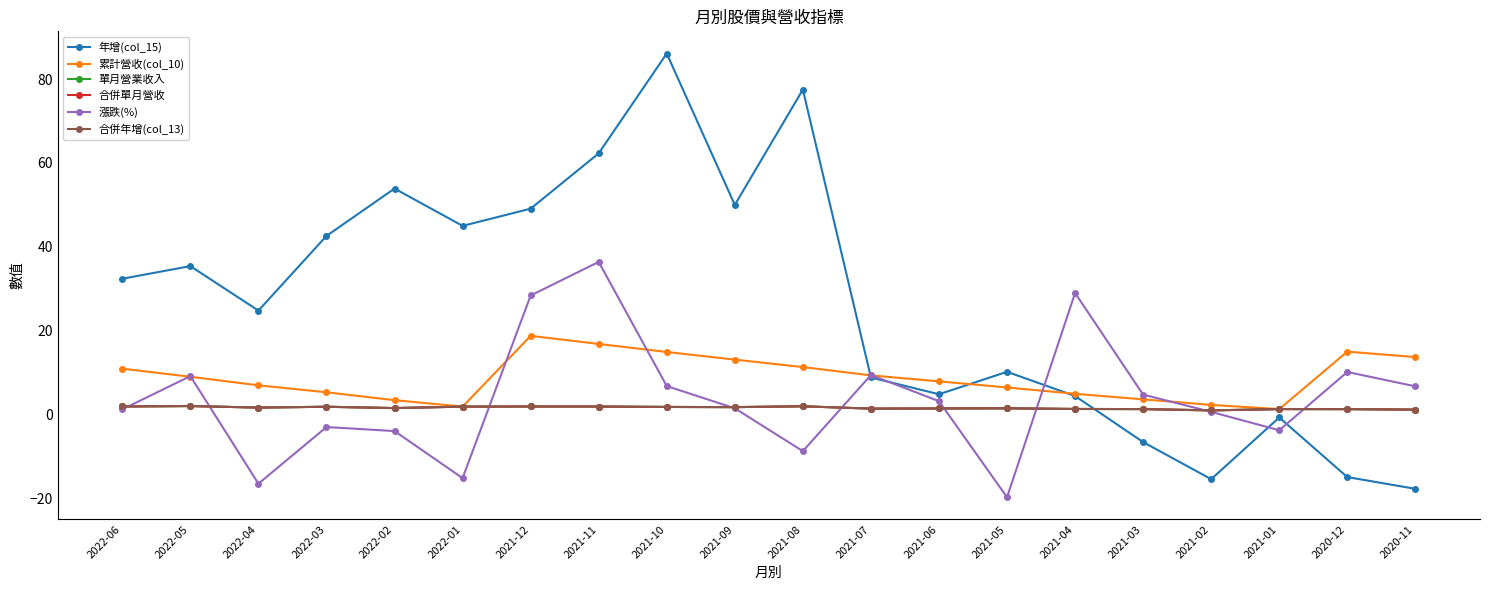

At which category is the sum across all series the highest?

2021-11